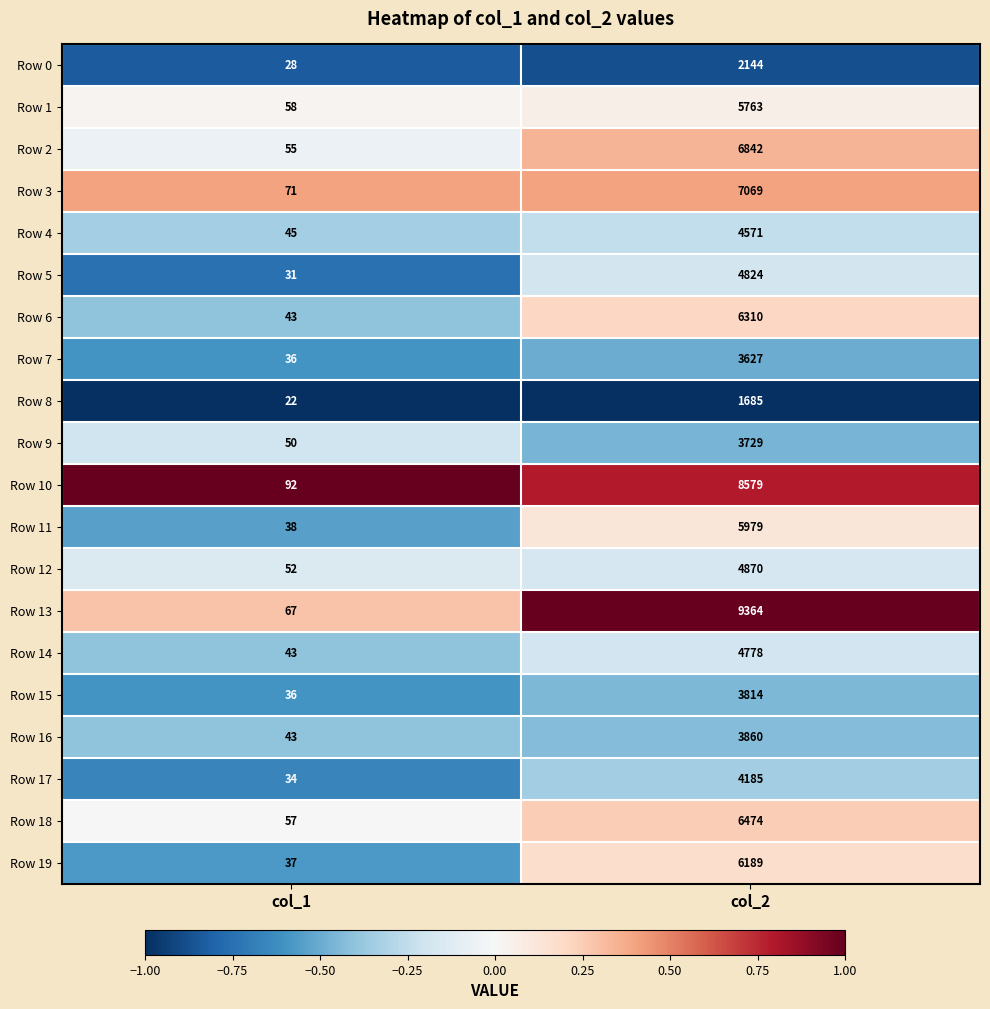

How many data points does each series have?

2